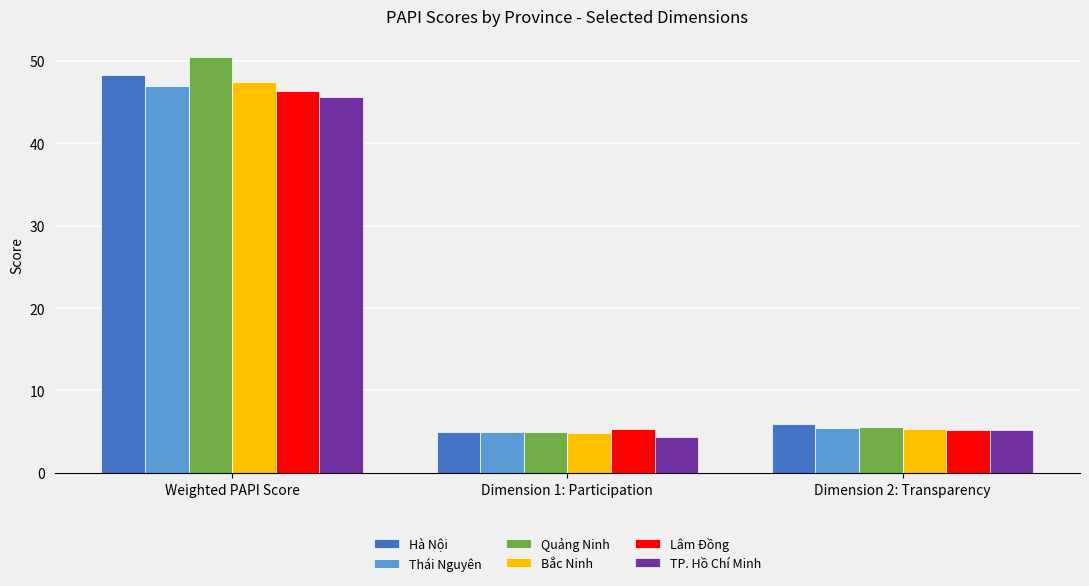

Read the TP. Hồ Chí Minh value at Dimension 1: Participation.

4.3